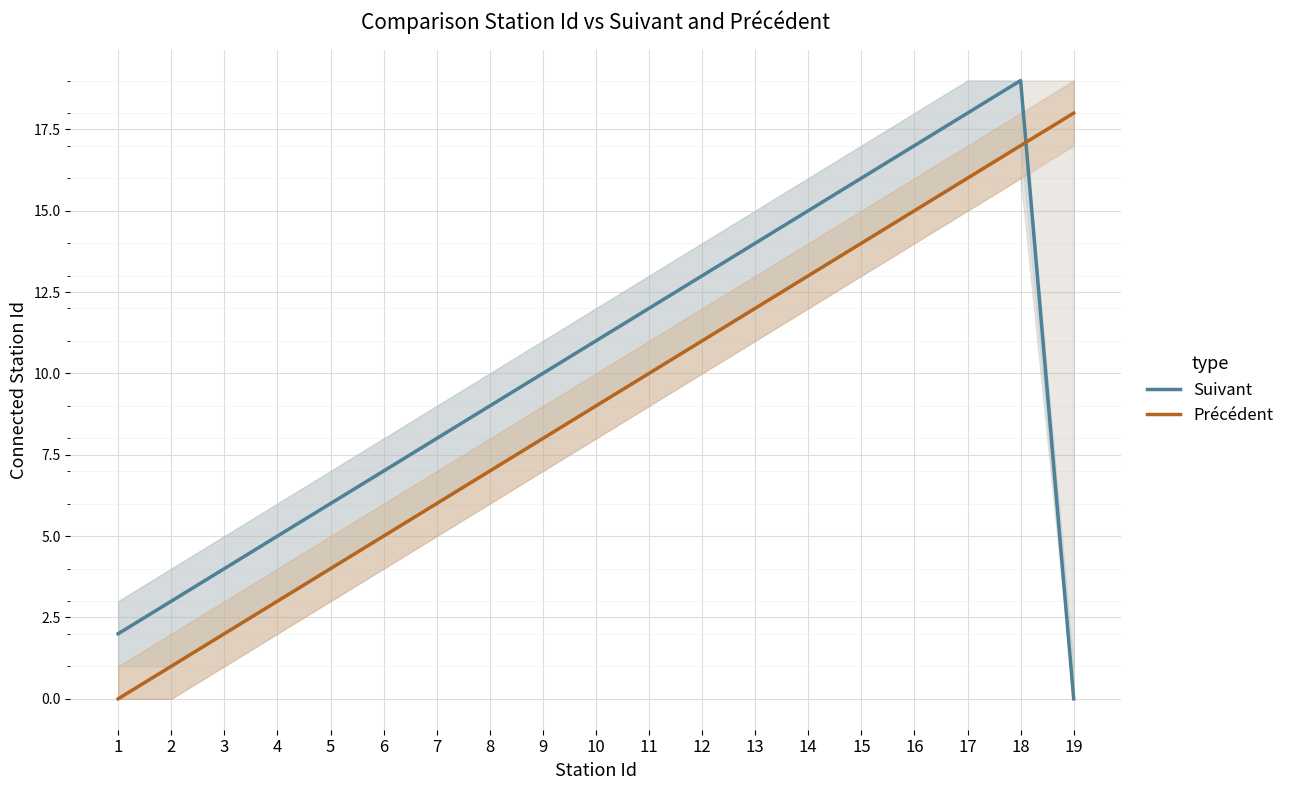

Does the chart display data point markers on the line(s)?

No